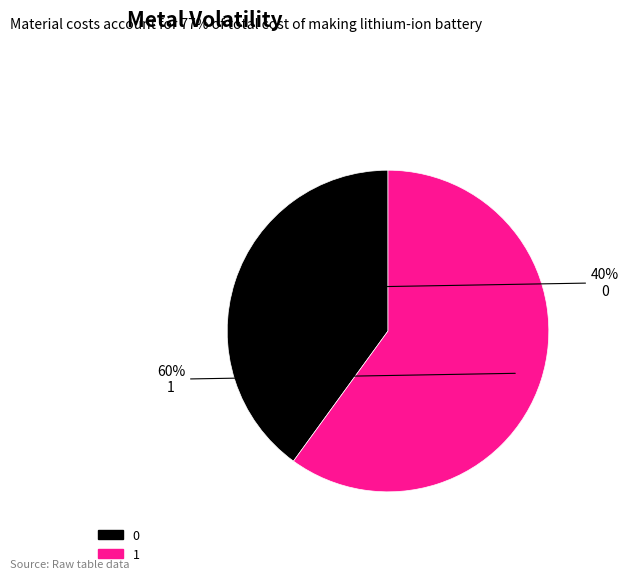

True or false: 0 accounts for 30% of the total.

False